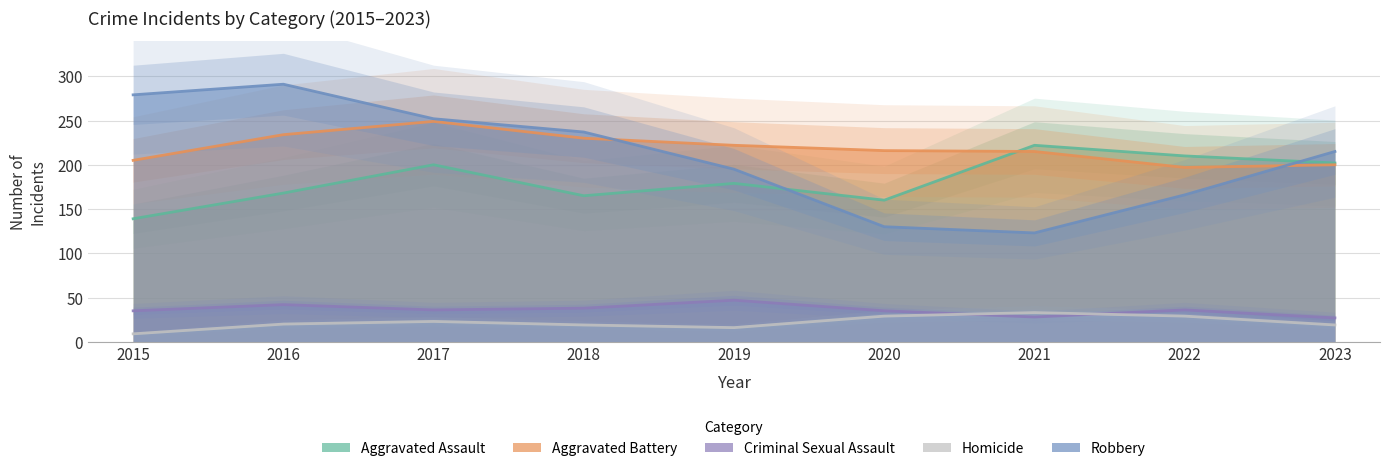

What is the highest value of the Robbery series?

291